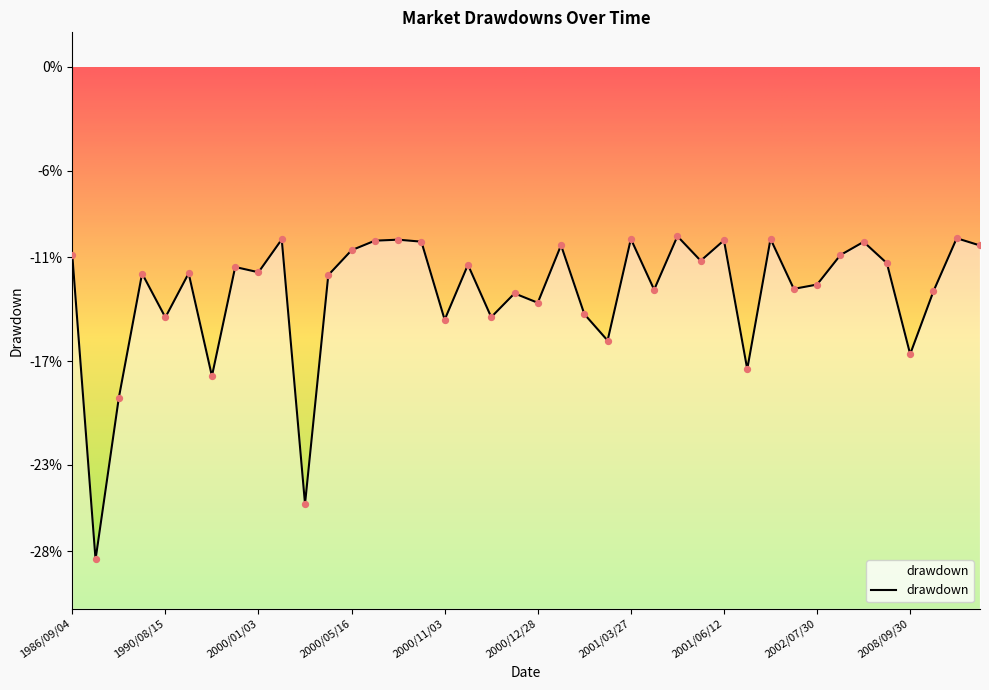

Which has a higher value, 2000/03/10 or 2001/05/24?

2000/03/10